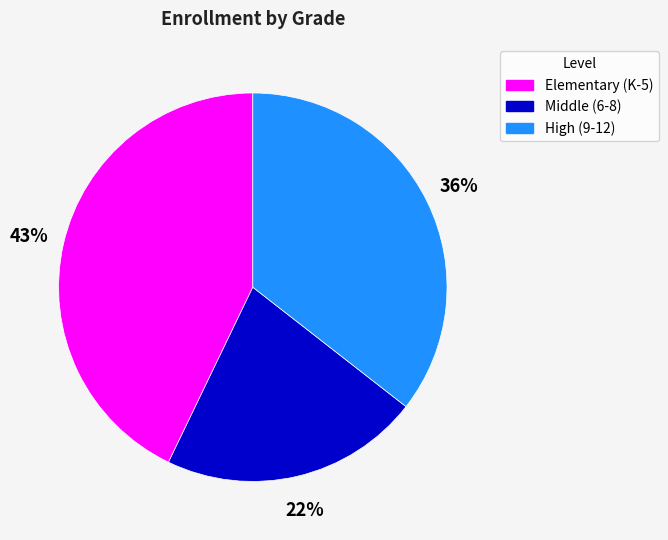

Is there a majority slice in this chart?

No